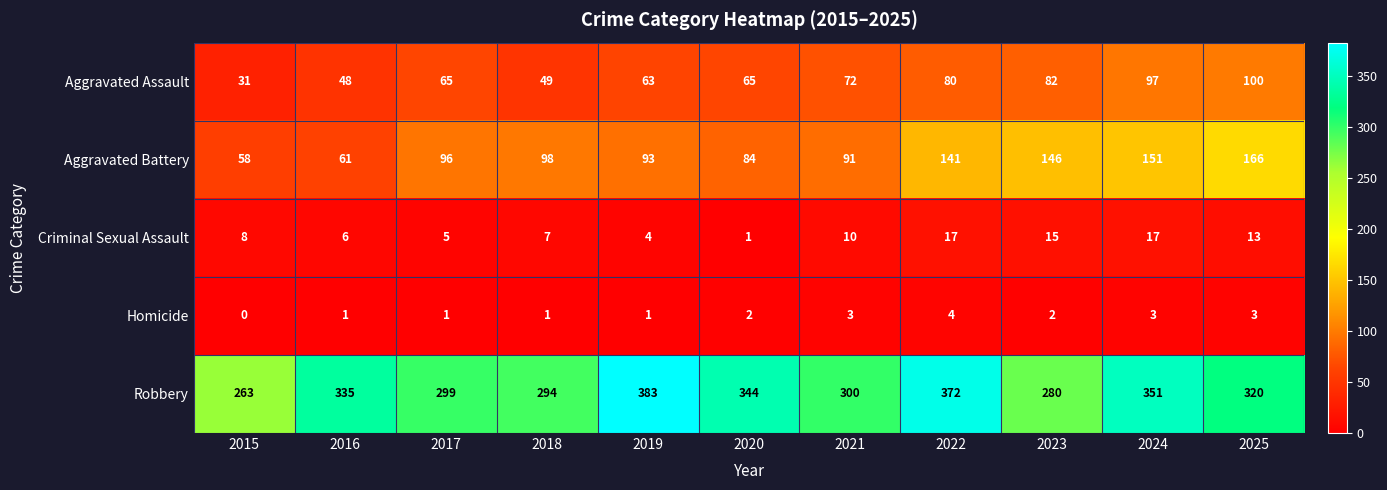

Where is Criminal Sexual Assault nearest to the value 9?

2015